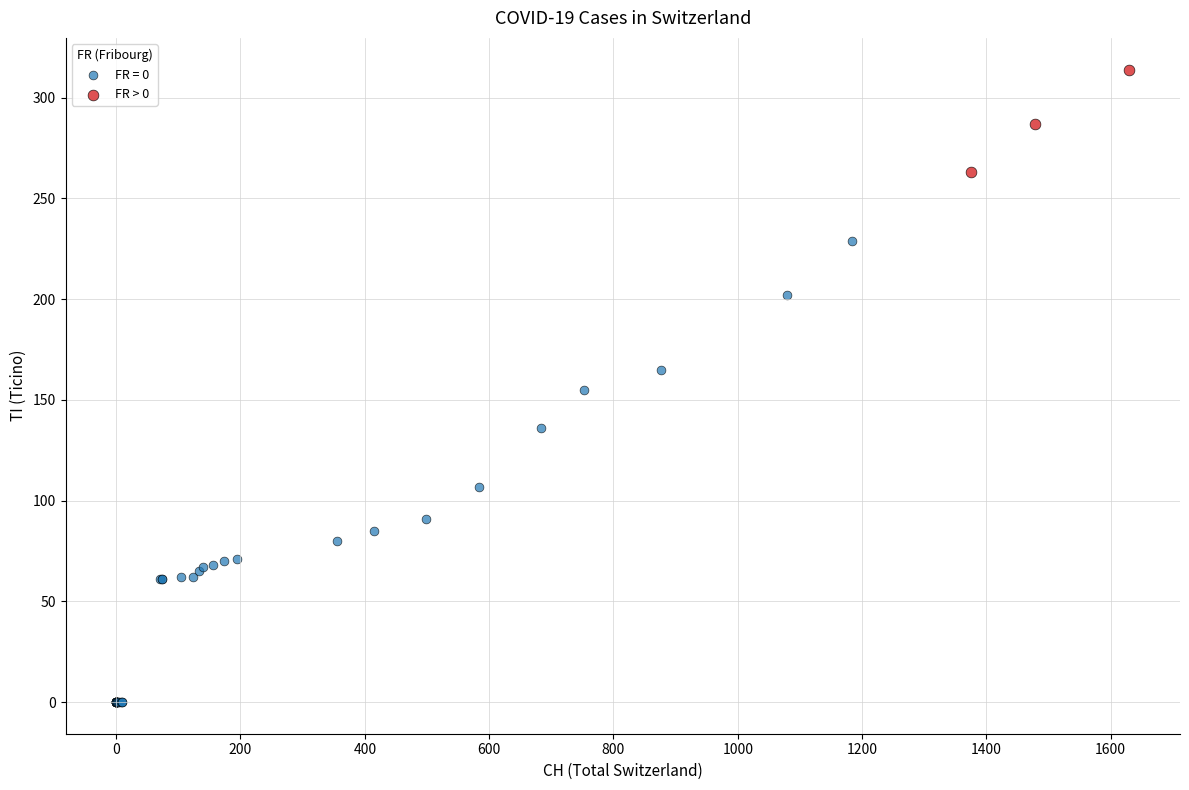

Which series has the largest Y range (max minus min)?

FR = 0